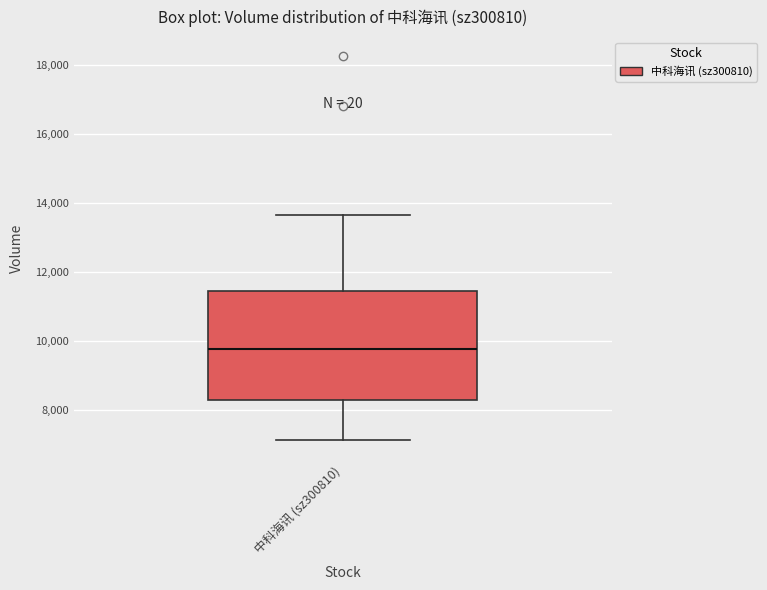

Transcribe this box plot: give where the median line is, the range the box spans, and where the two whiskers end, as read against the y-axis. The values are not printed on the chart, so give them approximately, as read against the axis.

median 9800, box 8200 to 11400, whiskers 7200 to 13600